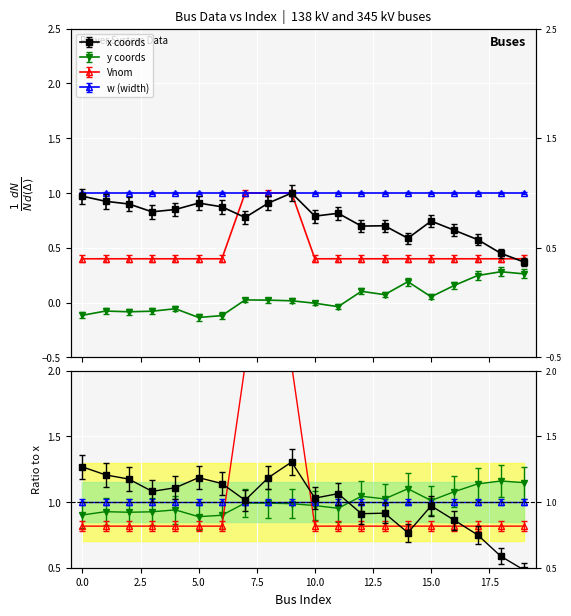

Where is the first local maximum for x?

5